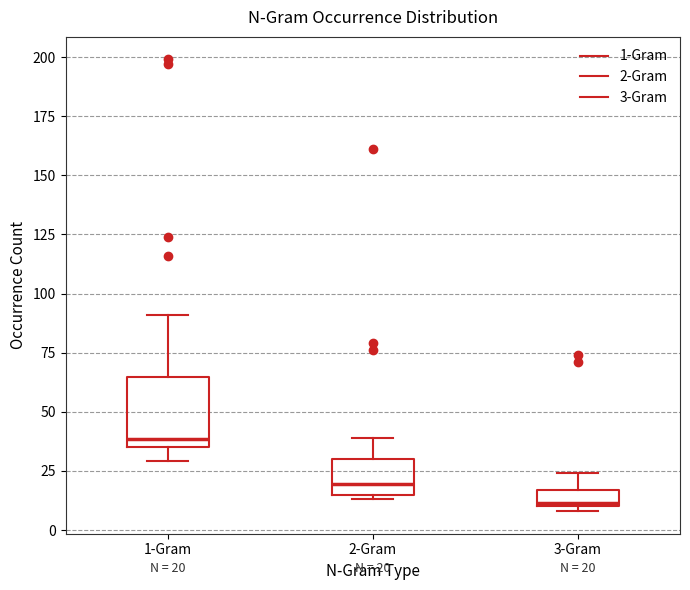

Which box has the lowest median line?

3-Gram